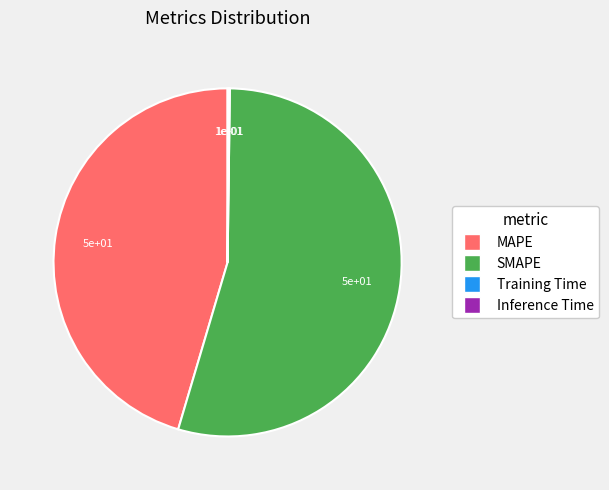

The SMAPE slice represents 54% of the pie. True or false?

True